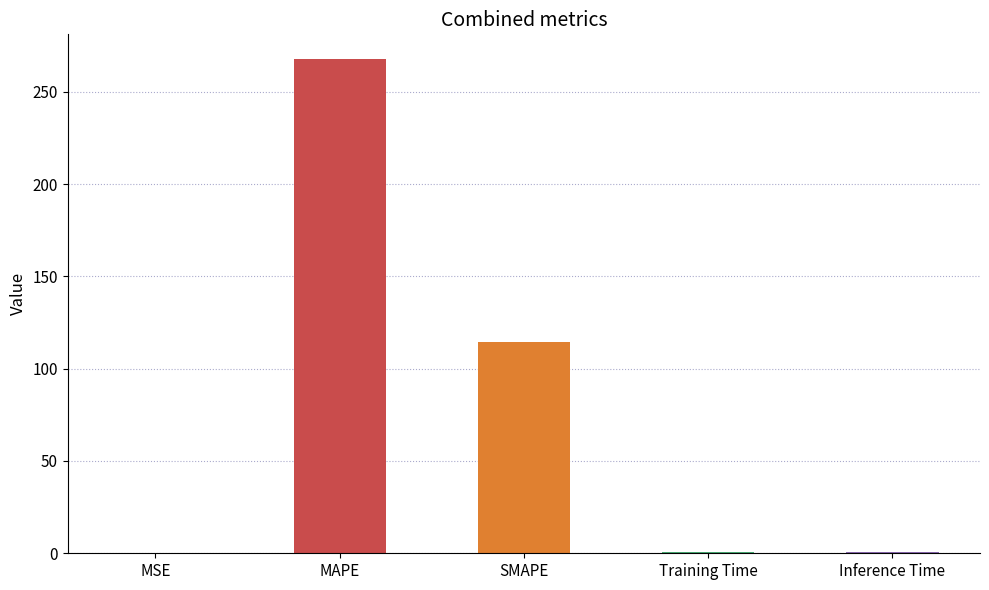

What is the difference between the values at MSE and Training Time?

0.5